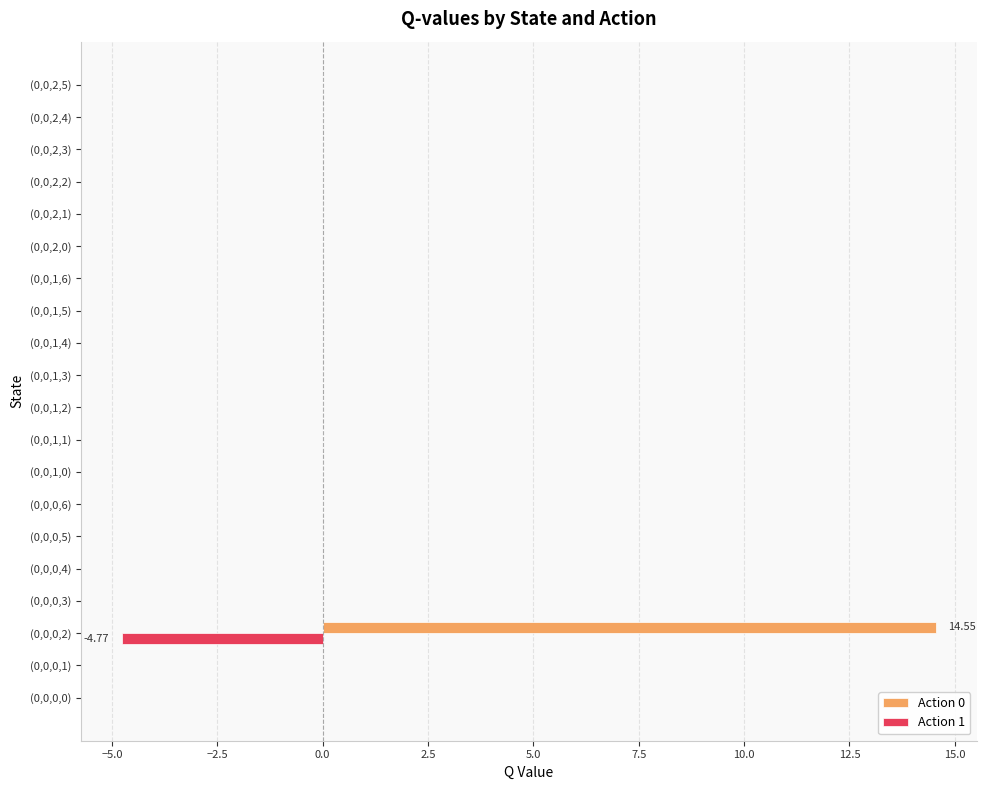

What is the sum of all Action 0 values?

14.6